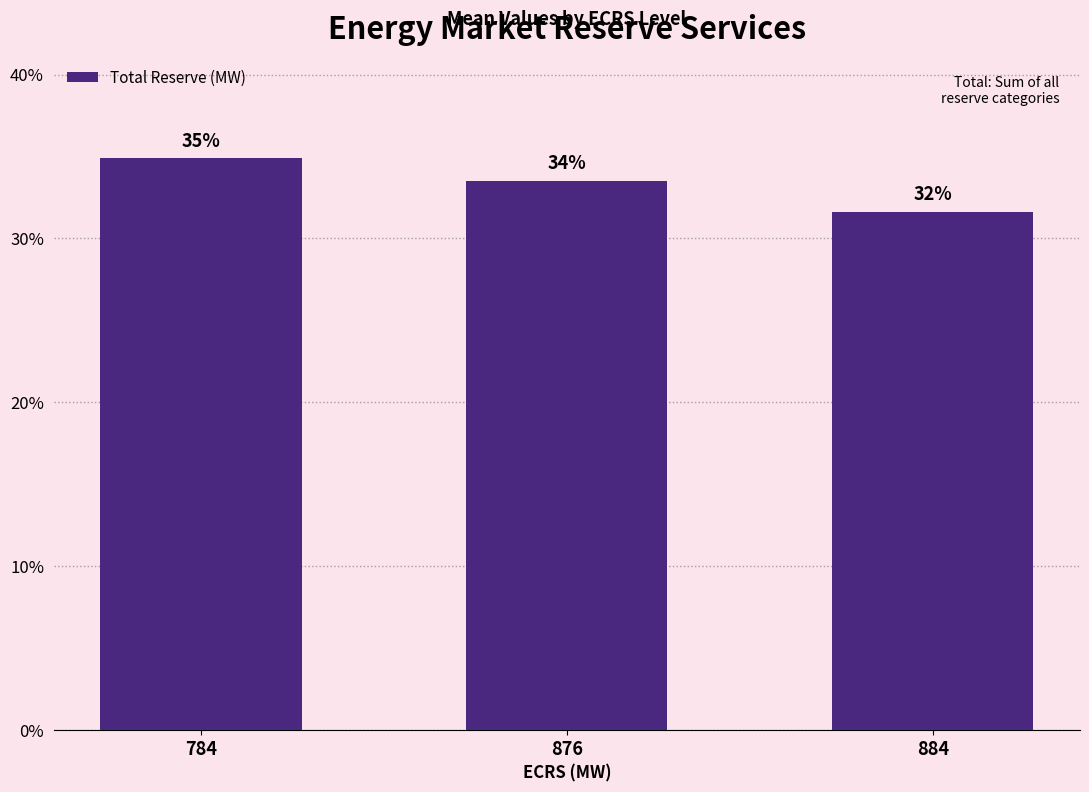

Does the chart contain any negative values?

No